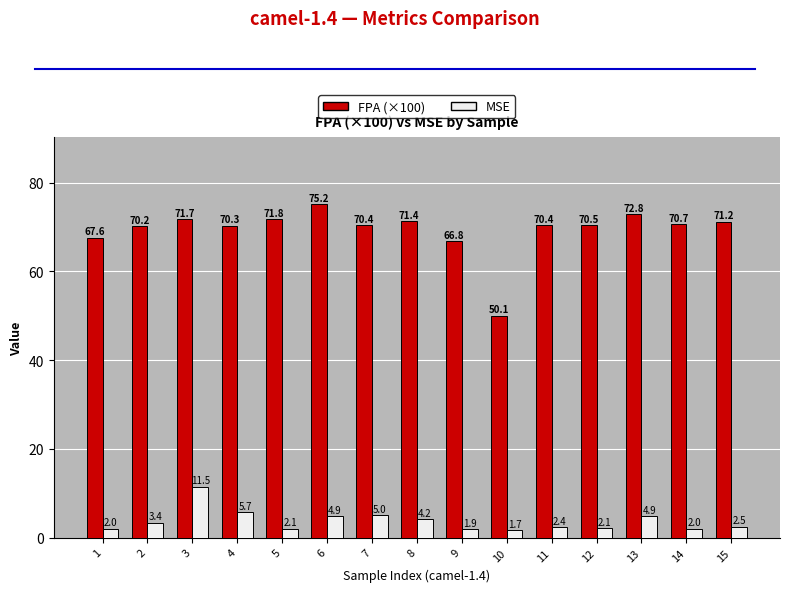

Rank the series by their maximum value, from lowest to highest.

MSE, FPA (×100)